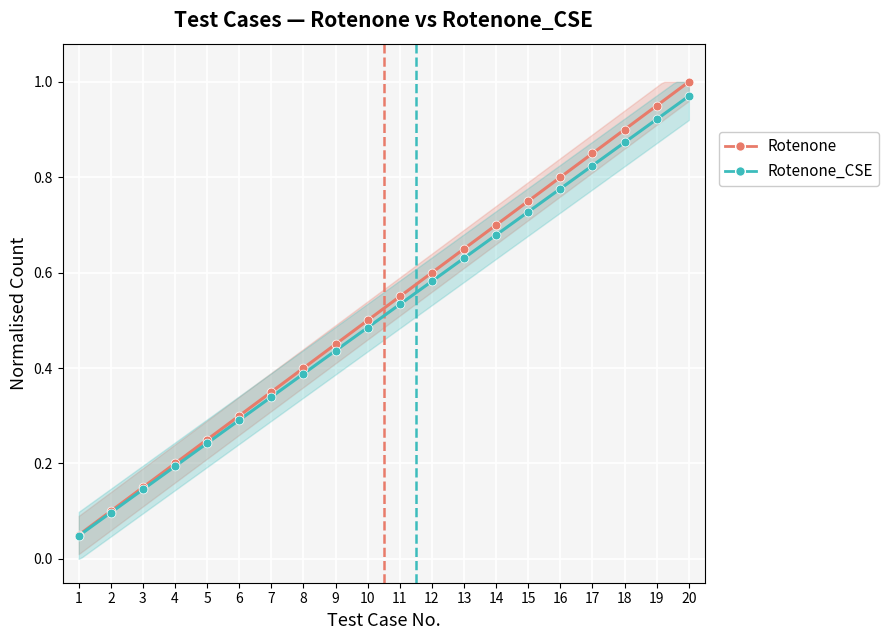

What are all the series names shown in the legend?

Rotenone, Rotenone_CSE